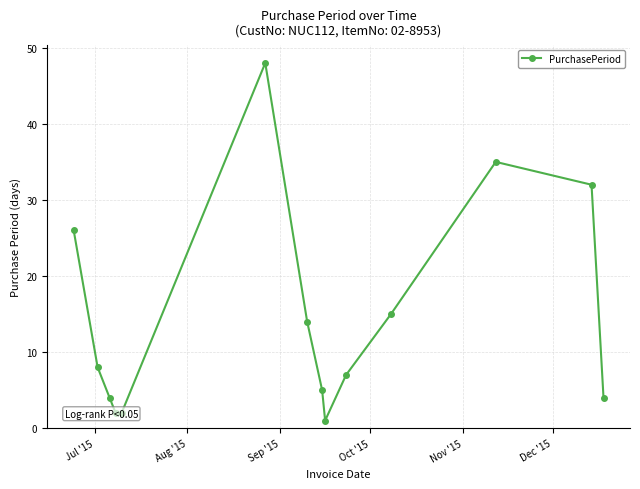

What is the difference between the maximum and second lowest values?

46